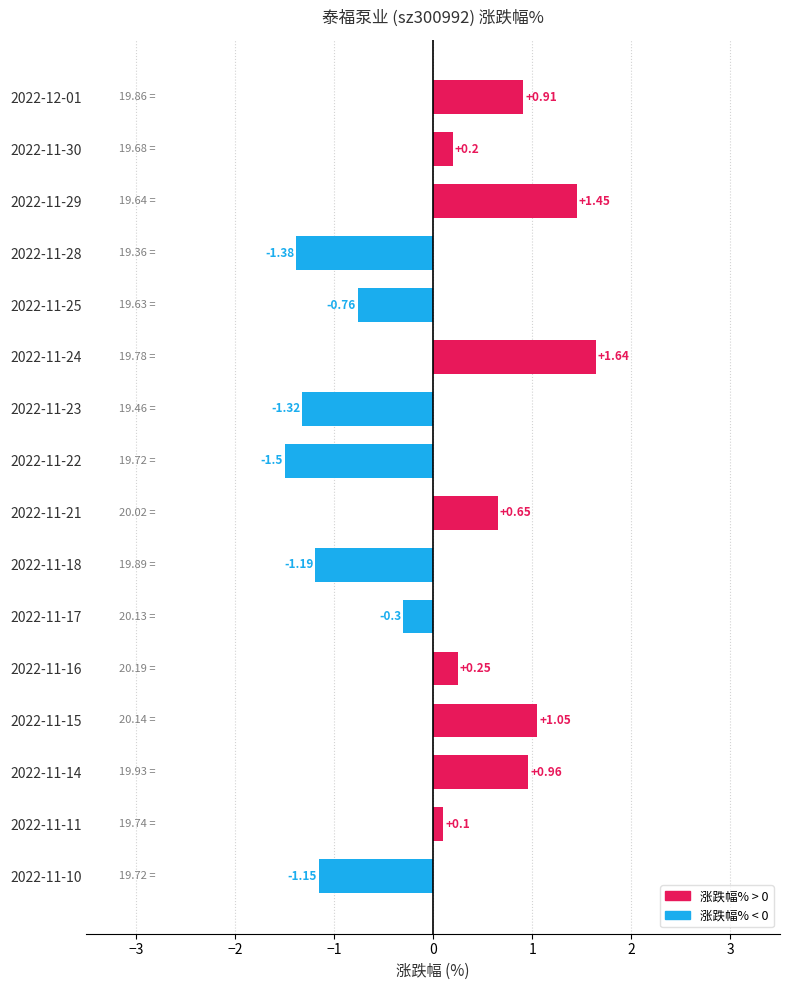

What is the difference between the values at 2022-11-16 and 2022-11-15?

0.8